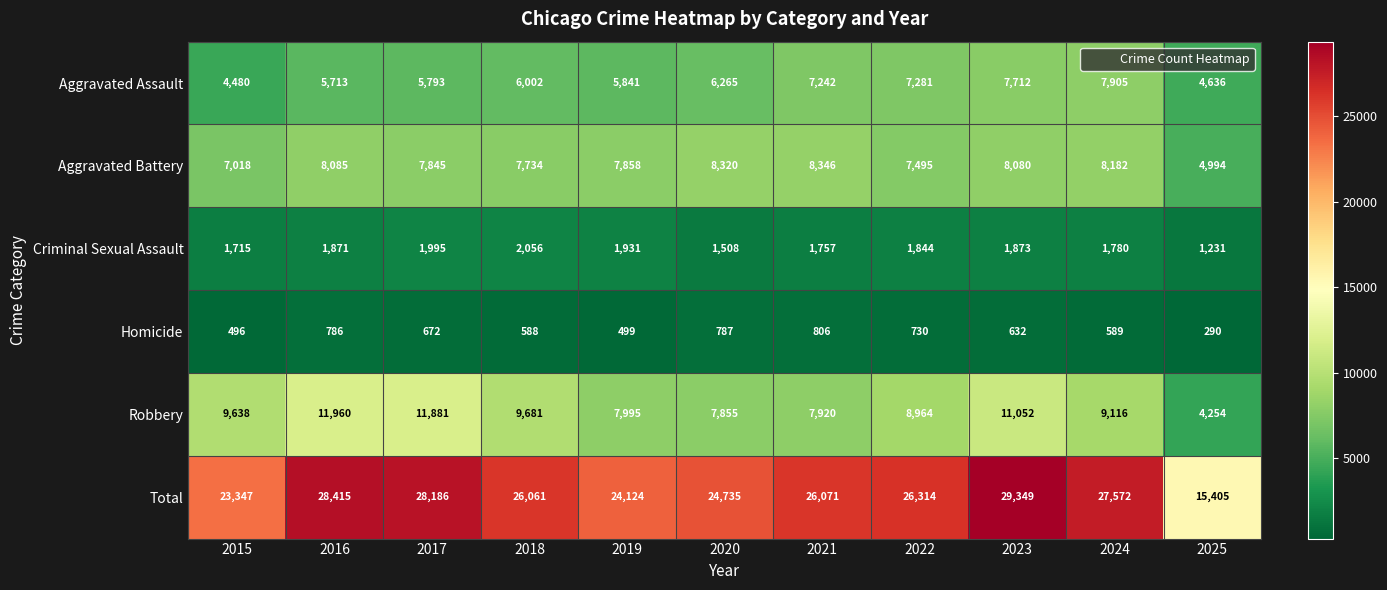

At how many categories does at least one series exceed 22089?

10